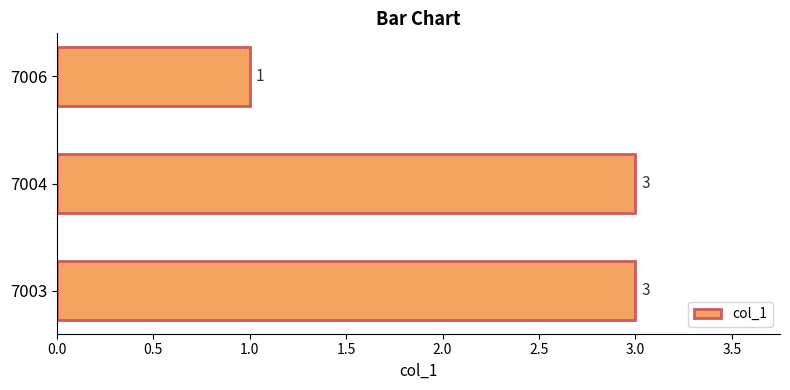

Does the chart contain stacked bars?

No